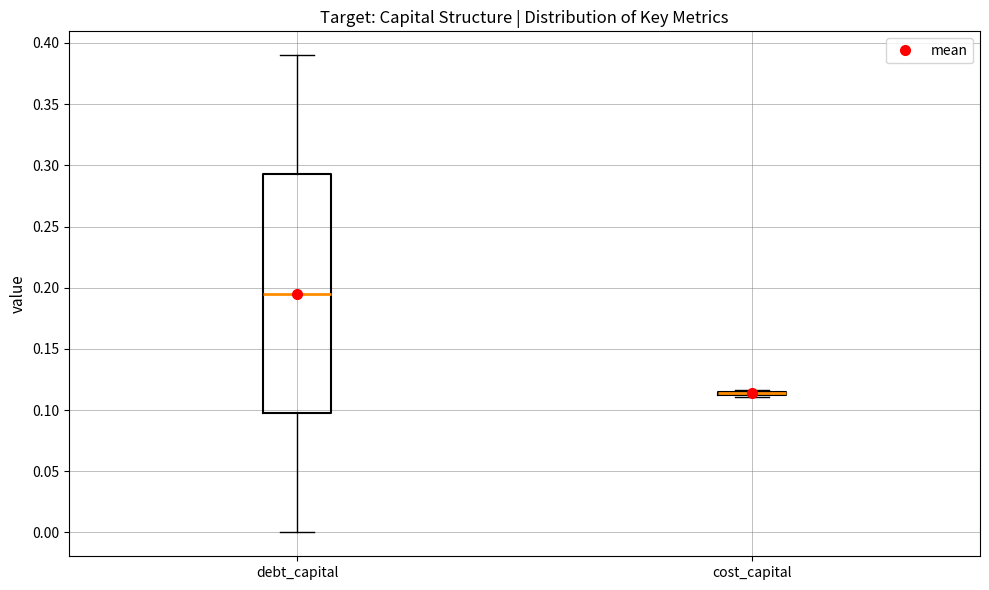

Comparing the boxes themselves (not the whiskers), which one is the tallest?

debt_capital